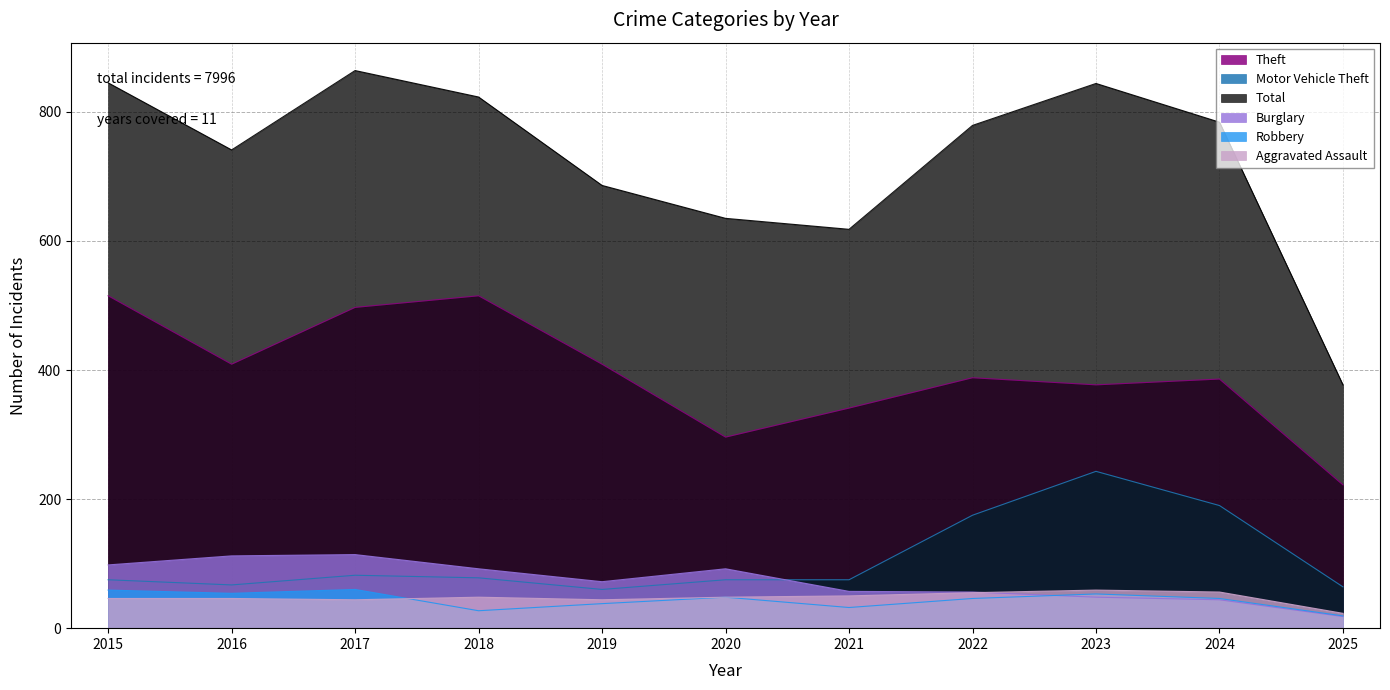

How many data points does each series have?

11